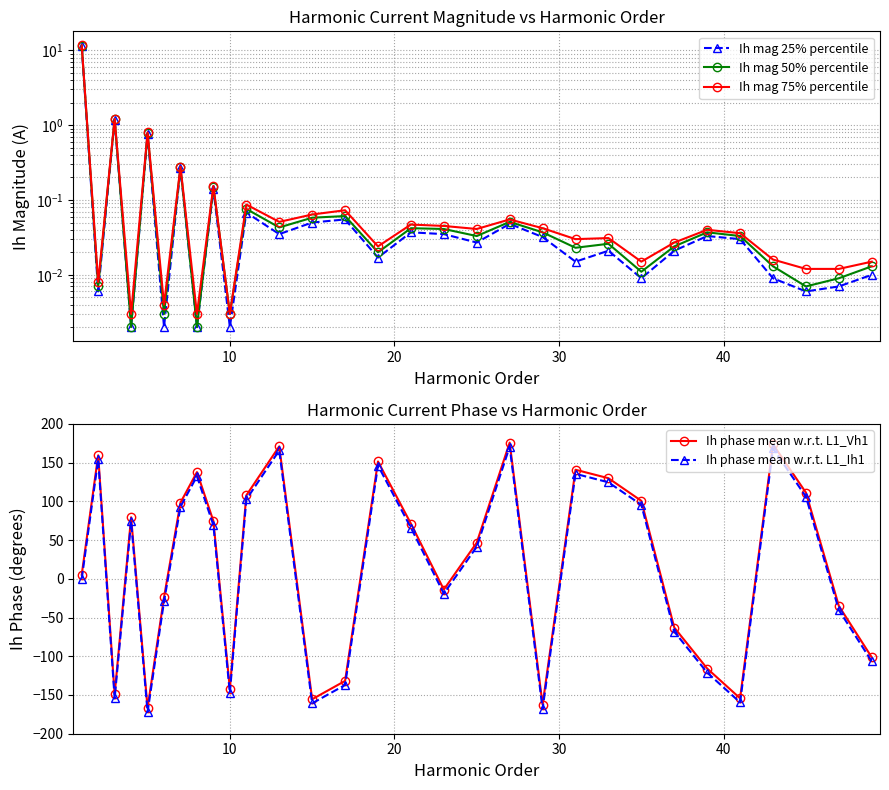

What is the value of the Ih phase mean w.r.t. L1_Vh1 point at the 24th from the left?

-62.9